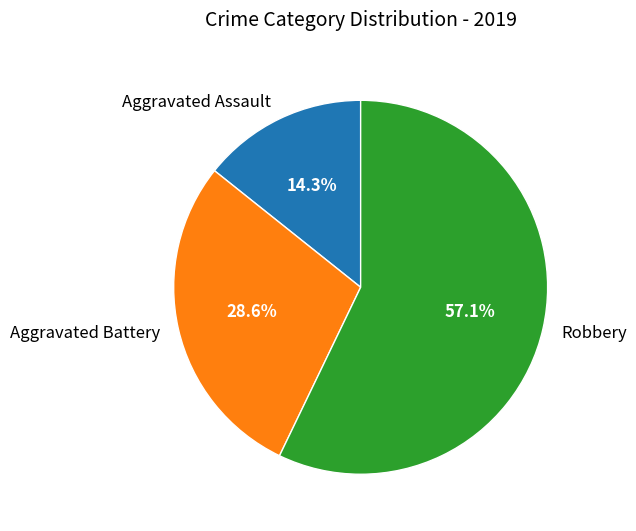

Is it true that Aggravated Battery is 40% of the pie?

False